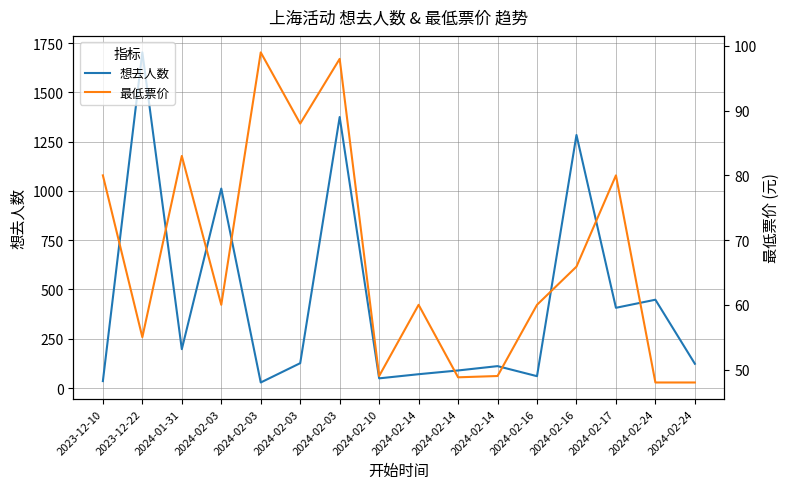

Is this an area chart (filled region under the line)?

No